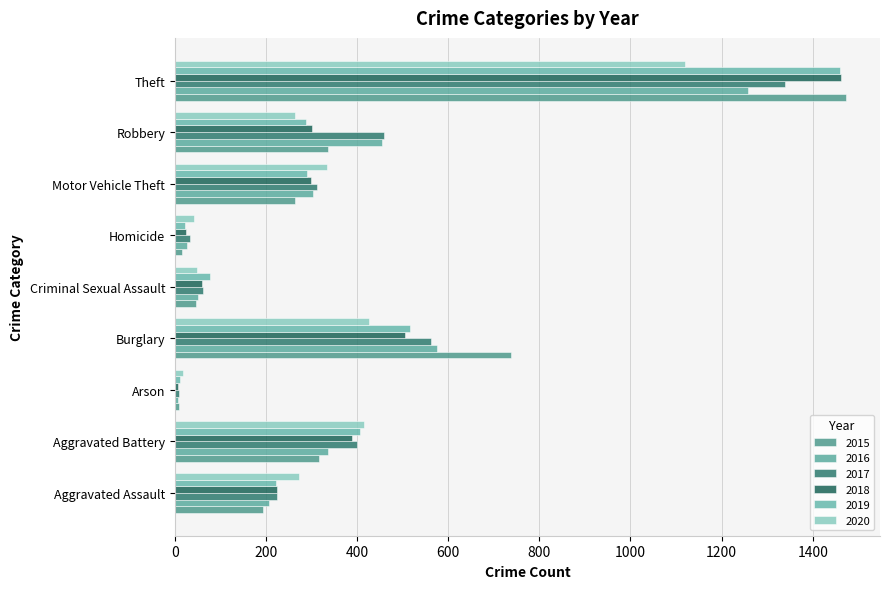

How many data points in 2017 are less than 312?

4